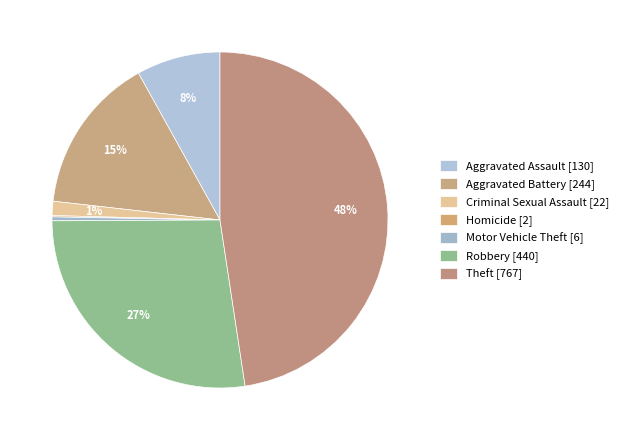

To the nearest percent, what percentage of the pie is Theft?

48%